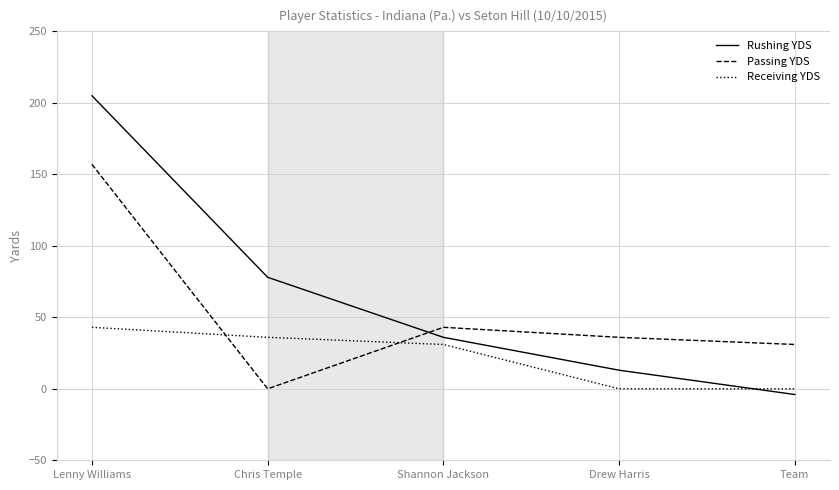

At which category does Passing YDS reach its first local valley?

Chris Temple